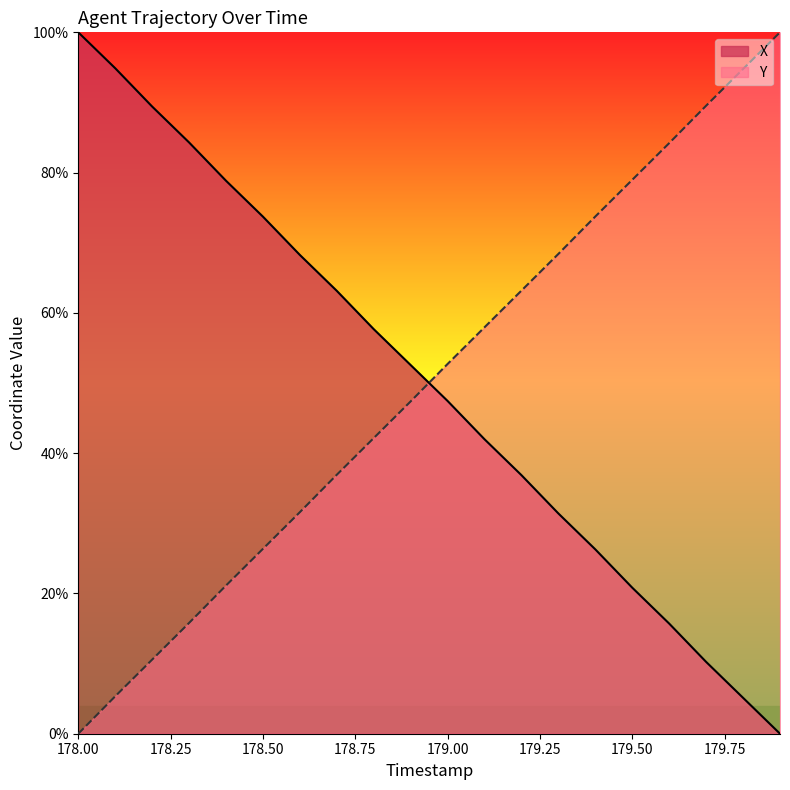

What value does the X series have at 179.50?

20.8